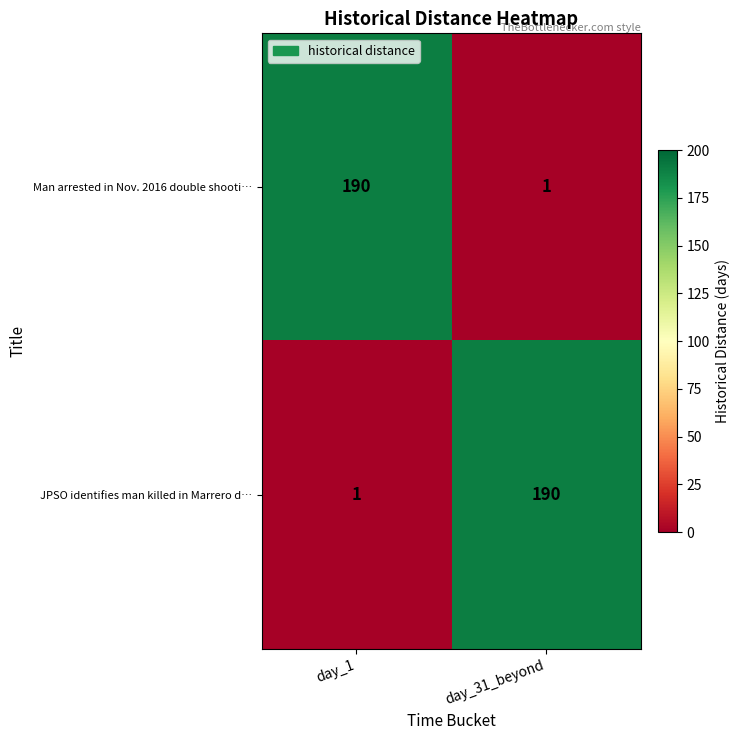

What is the spread (max minus min) of values at day_1?

189